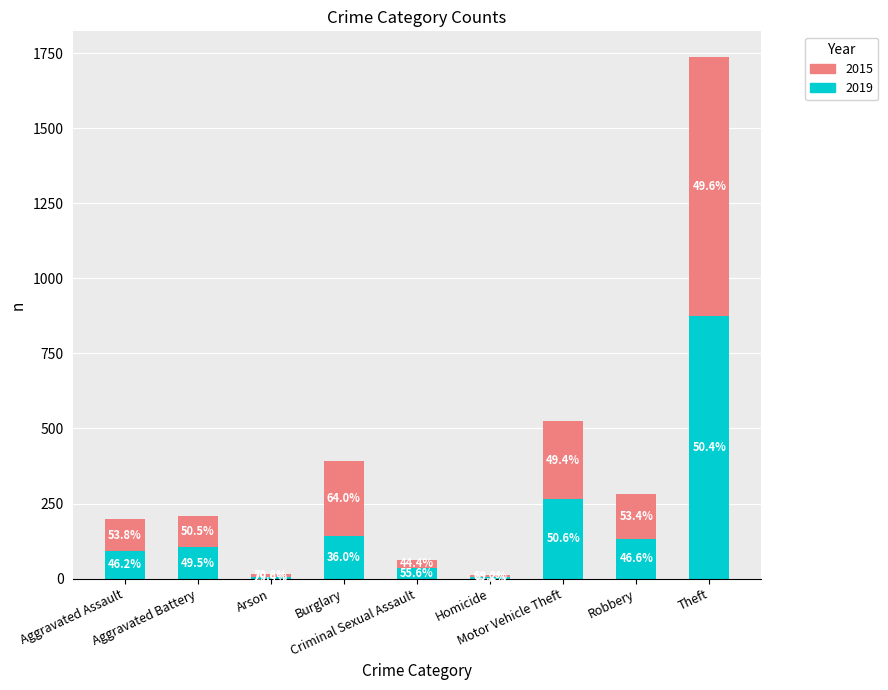

Are the bars horizontal?

No